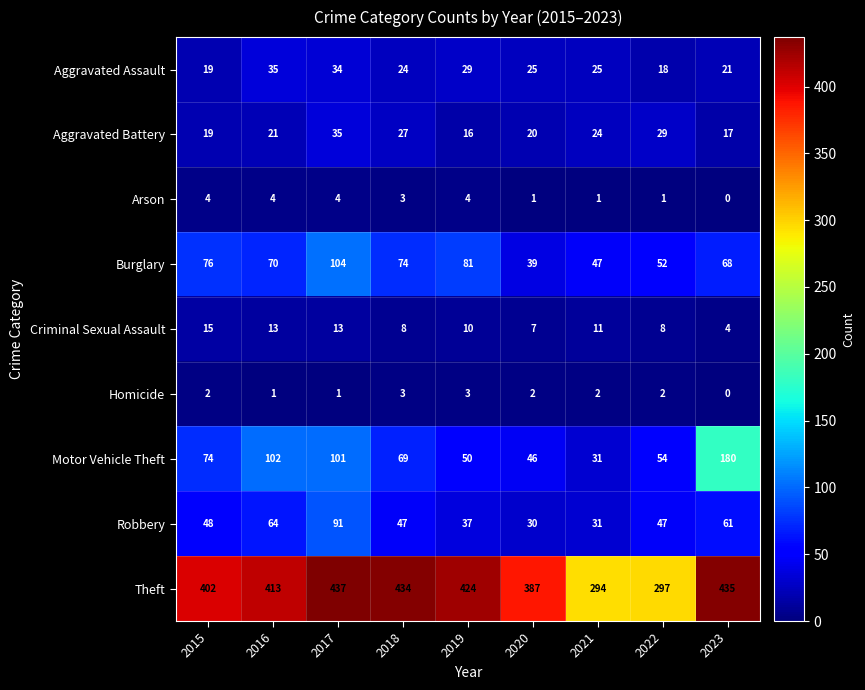

The Robbery series shows 31 at 2021. True or false?

True